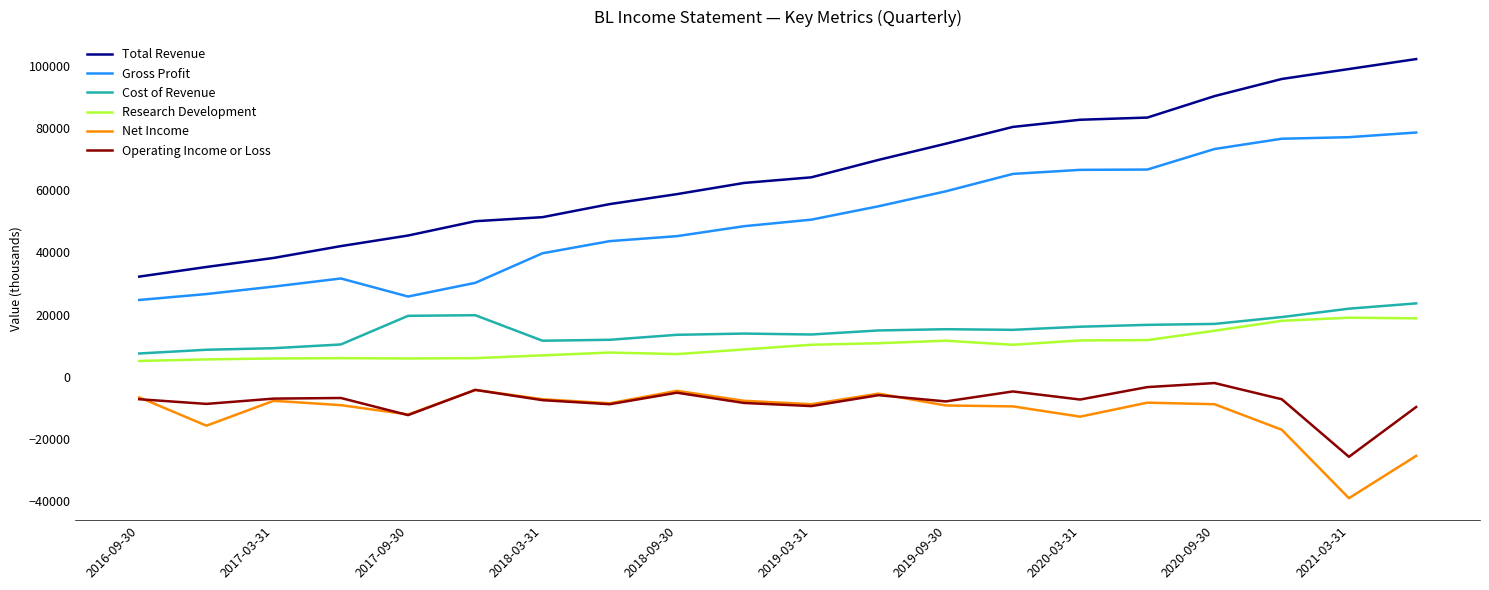

True or false: Total Revenue and Cost of Revenue intersect in this chart.

False